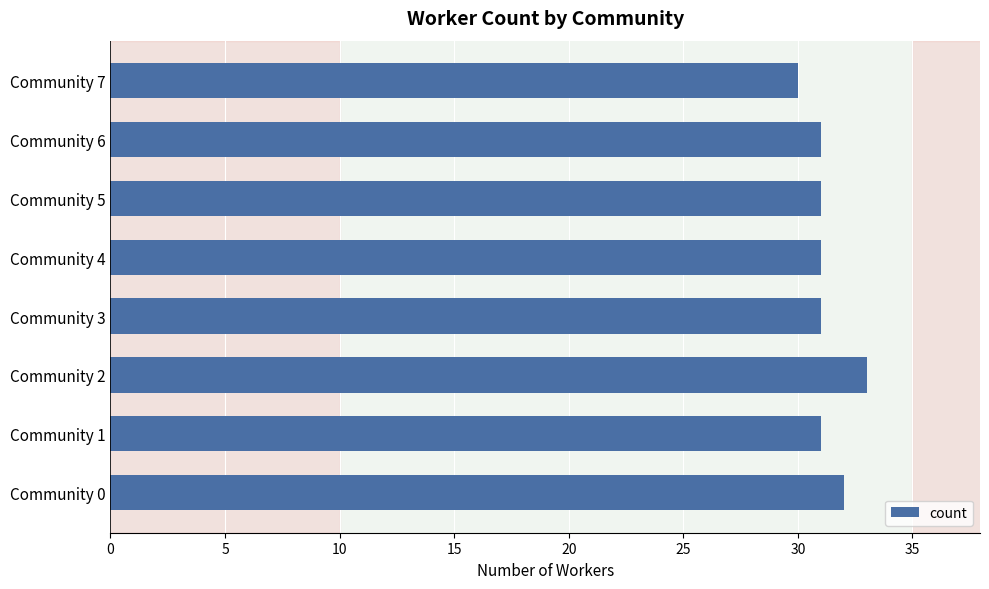

What is the sum of all values?

250